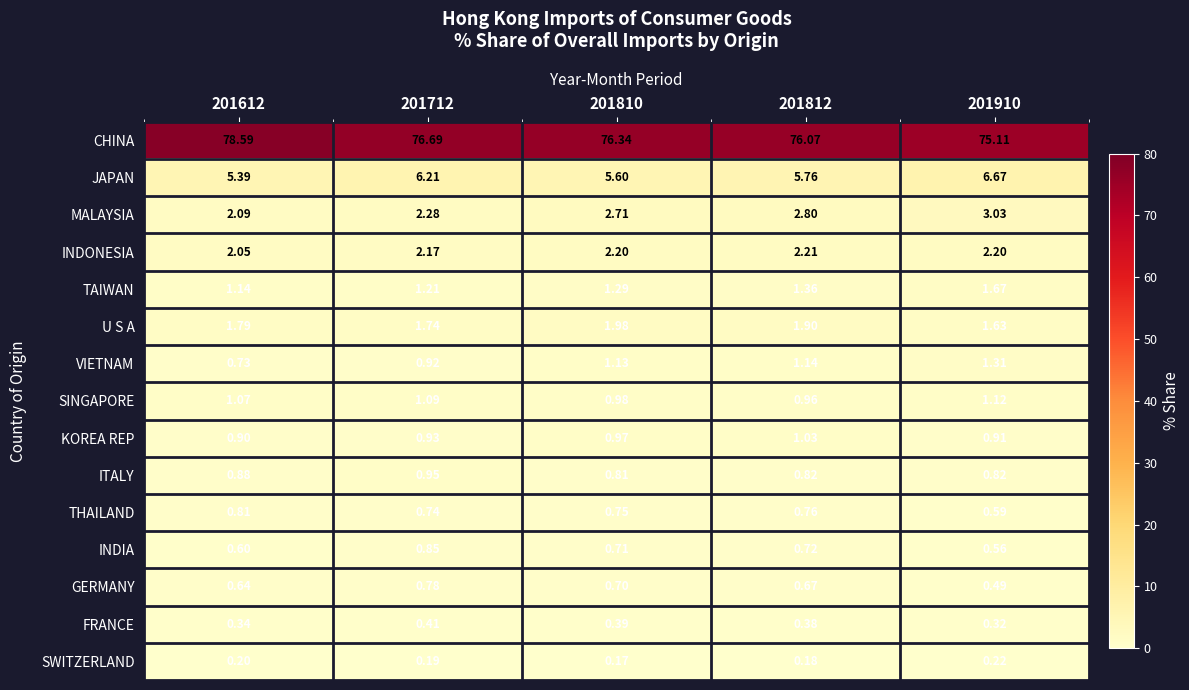

What is the minimum value shown in the chart?

0.2